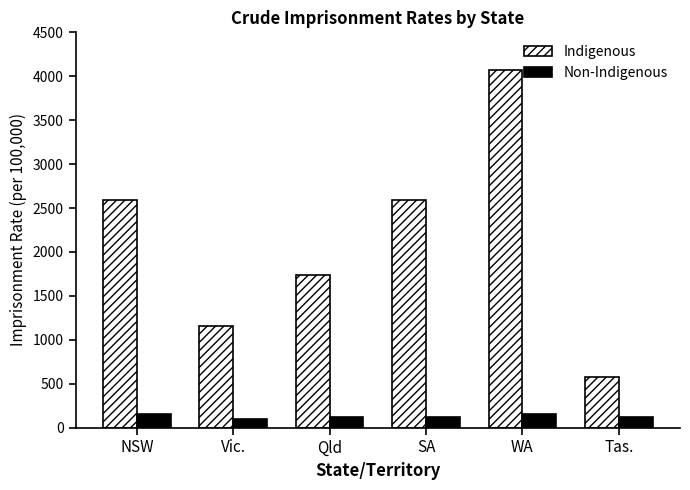

How many values in the Indigenous series are below 2591?

3